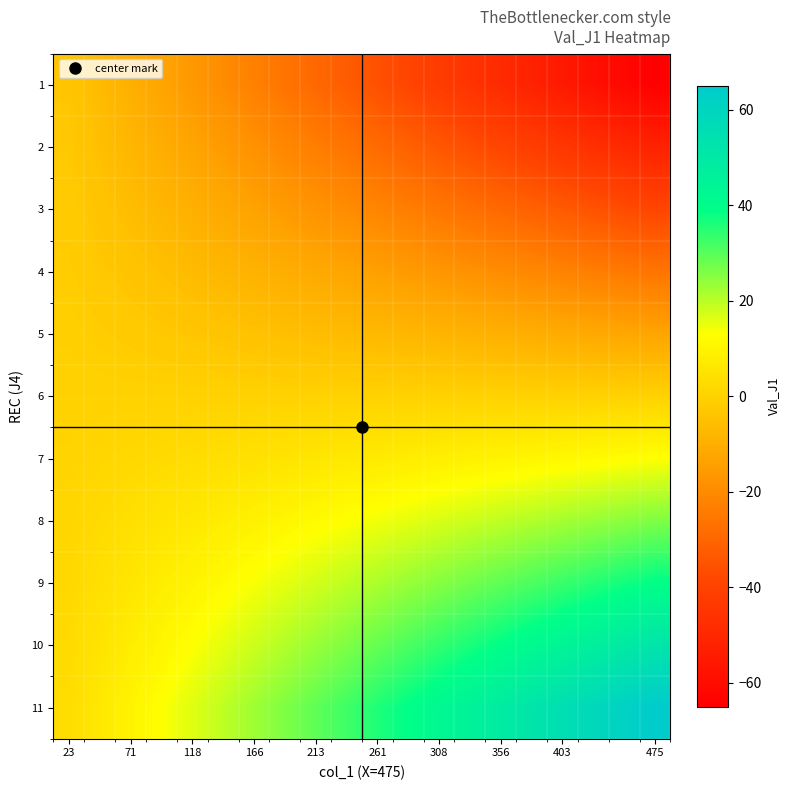

At which category is the sum across all series the highest?

23